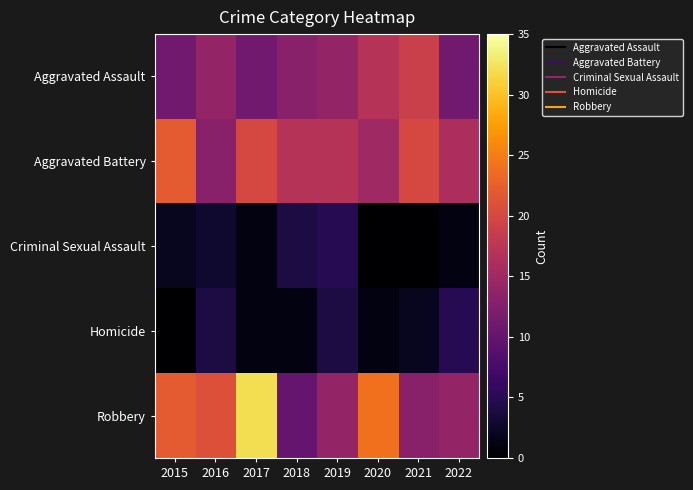

What is the difference between the highest and lowest values at 2019?

13